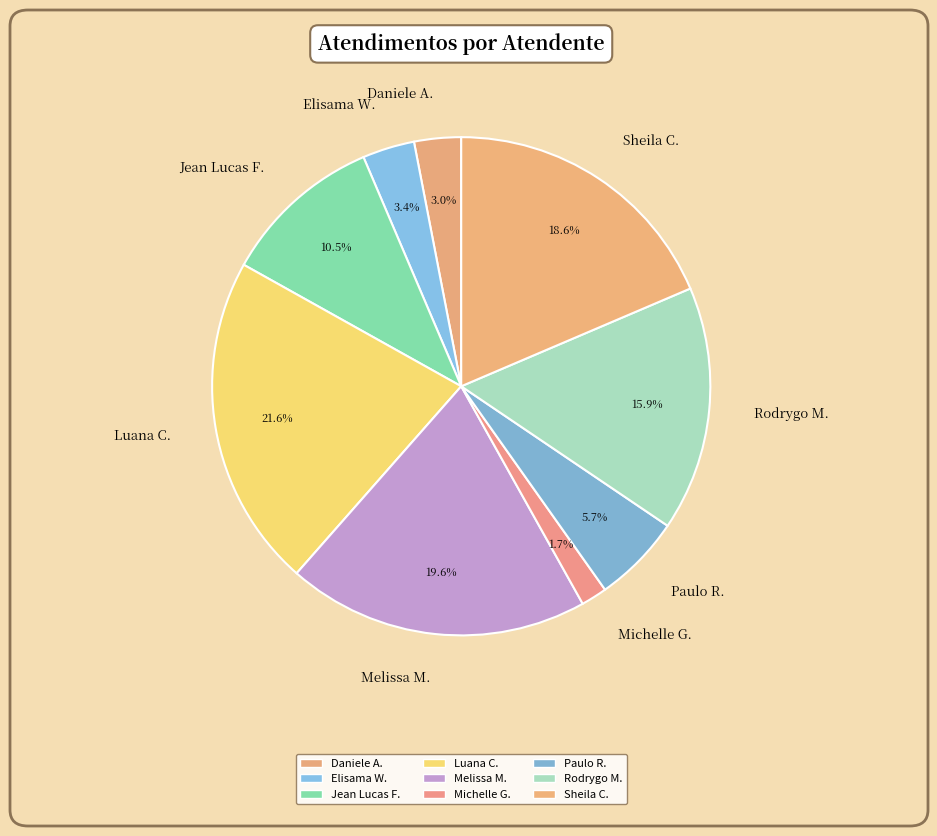

Which slice is the smallest?

Michelle G.